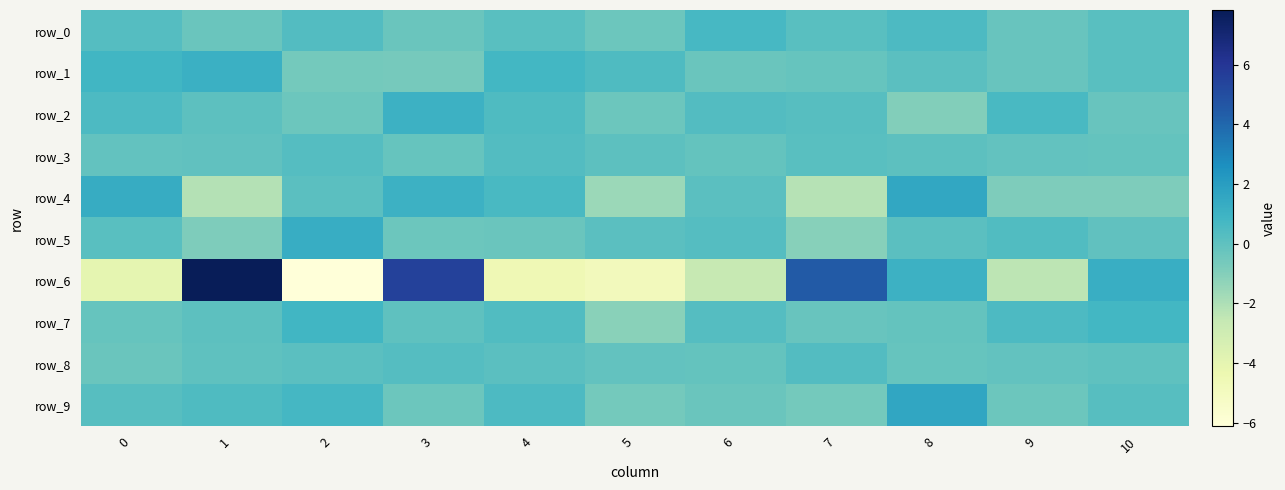

Reading left to right, list all the values displayed in this chart.

row_0: 0=0.3	1=-0.3	2=0.4	3=-0.3	4=0.2	5=-0.3	6=0.7	7=0.2	8=0.5	9=-0.3	10=0.2
row_1: 0=0.8	1=1.1	2=-0.6	3=-0.7	4=0.8	5=0.4	6=-0.3	7=-0.2	8=0.1	9=-0.2	10=0.2
row_2: 0=0.5	1=0.1	2=-0.4	3=1.0	4=0.4	5=-0.3	6=0.3	7=0.2	8=-1.0	9=0.6	10=-0.2
row_3: 0=-0.1	1=-0.0	2=0.3	3=-0.2	4=0.3	5=0.1	6=-0.1	7=0.2	8=0.1	9=-0.1	10=-0.2
row_4: 0=1.3	1=-2.2	2=0.1	3=1.0	4=0.6	5=-1.6	6=0.1	7=-2.2	8=1.5	9=-0.9	10=-0.9
row_5: 0=0.2	1=-0.9	2=1.3	3=-0.4	4=-0.3	5=0.1	6=0.3	7=-1.1	8=0.1	9=0.4	10=-0.0
row_6: 0=-4.0	1=7.8	2=-6.1	3=5.5	4=-4.5	5=-4.9	6=-2.7	7=4.5	8=1.1	9=-2.4	10=1.2
row_7: 0=-0.2	1=0.1	2=0.8	3=-0.0	4=0.4	5=-1.1	6=0.3	7=-0.3	8=-0.2	9=0.5	10=0.8
row_8: 0=-0.3	1=0.0	2=0.1	3=0.3	4=0.1	5=-0.1	6=-0.2	7=0.3	8=-0.2	9=-0.1	10=0.0
row_9: 0=0.2	1=0.5	2=0.7	3=-0.4	4=0.5	5=-0.6	6=-0.3	7=-0.6	8=1.6	9=-0.4	10=0.3